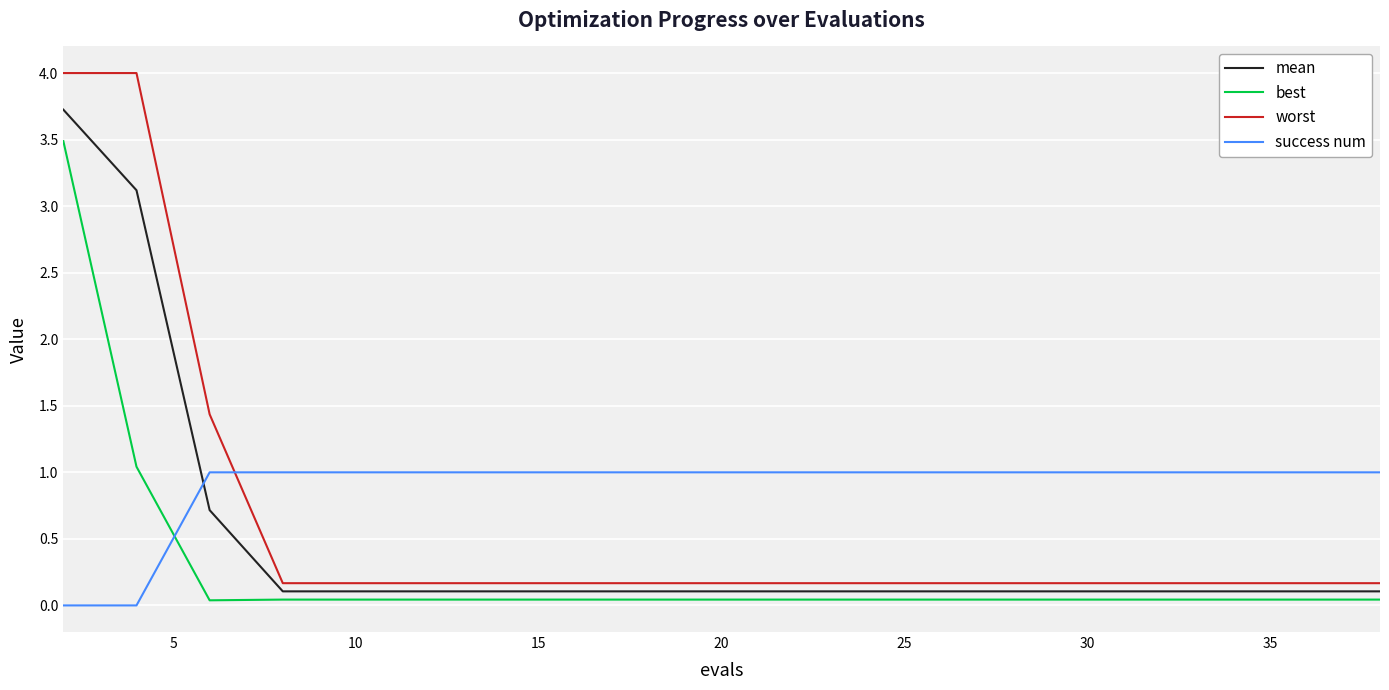

List the series in order of their peak value, highest first.

worst, mean, best, success num